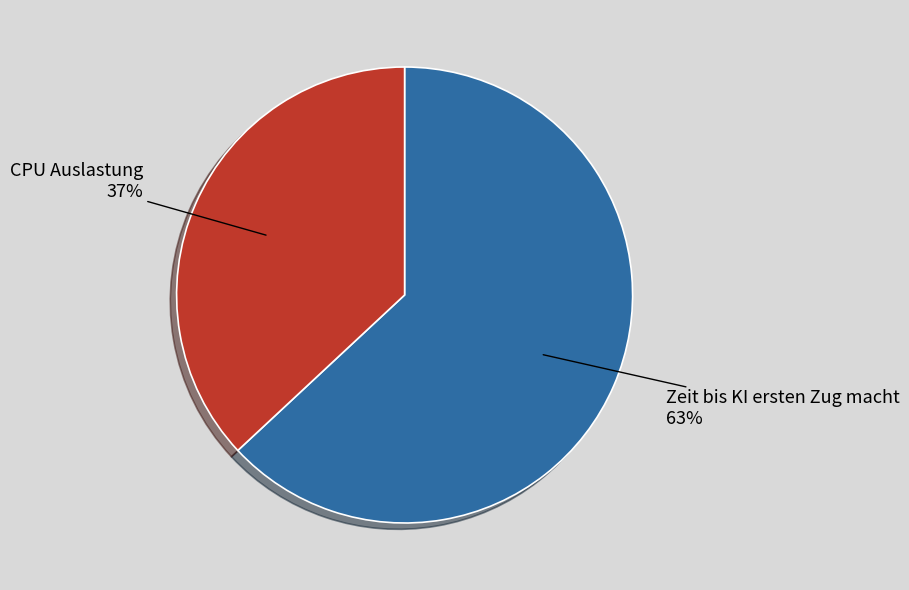

The Zeit bis KI ersten Zug macht slice represents 63% of the pie. True or false?

True